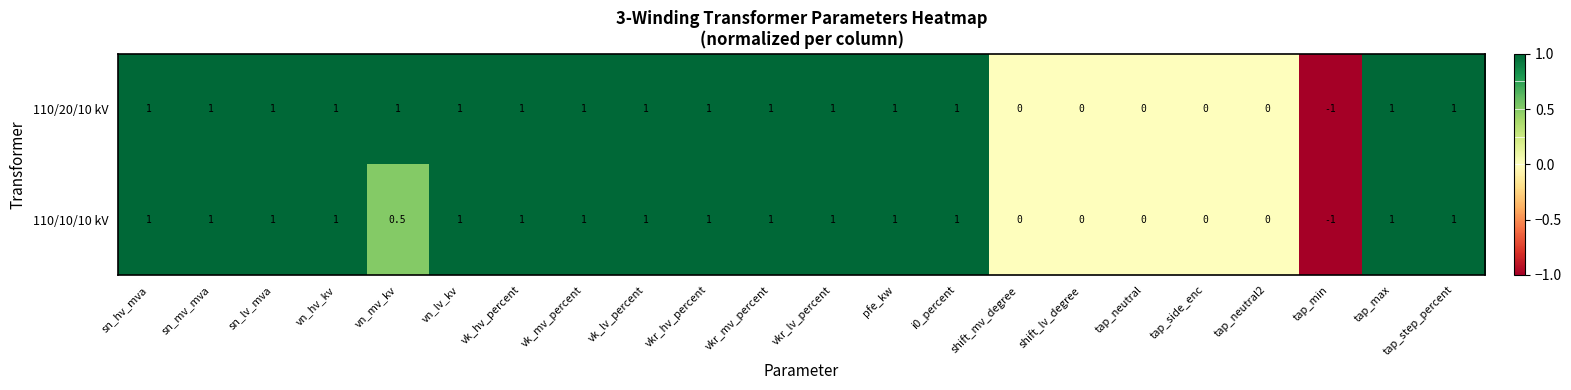

Count the 110/10/10 kV values in the range 0 to 1.

21